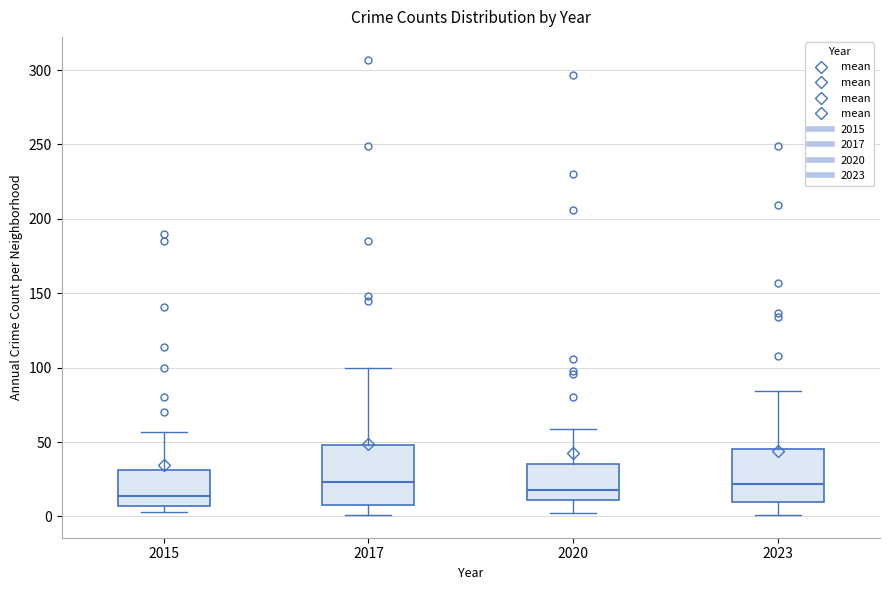

Reading left to right, transcribe this box plot: for each box, give where its median line is, the range the box spans, and where its two whiskers end, as read against the y-axis. The values are not printed on the chart, so give them approximately, as read against the axis.

2015: median 15, box 5 to 30, whiskers 5 (just below the box's lower edge) to 55
2017: median 25, box 10 to 50, whiskers 0 to 100
2020: median 20, box 10 to 35, whiskers 0 to 60
2023: median 20, box 10 to 45, whiskers 0 to 85